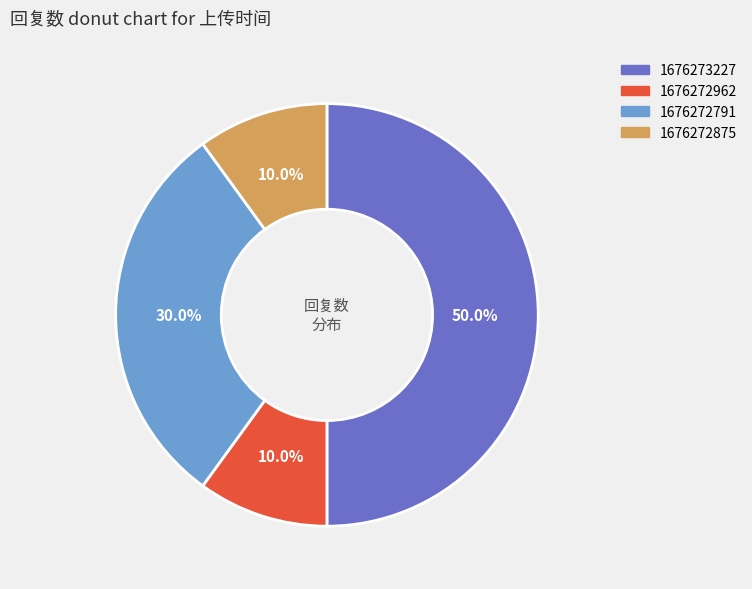

Does 1676272875 represent more than half of the total?

No